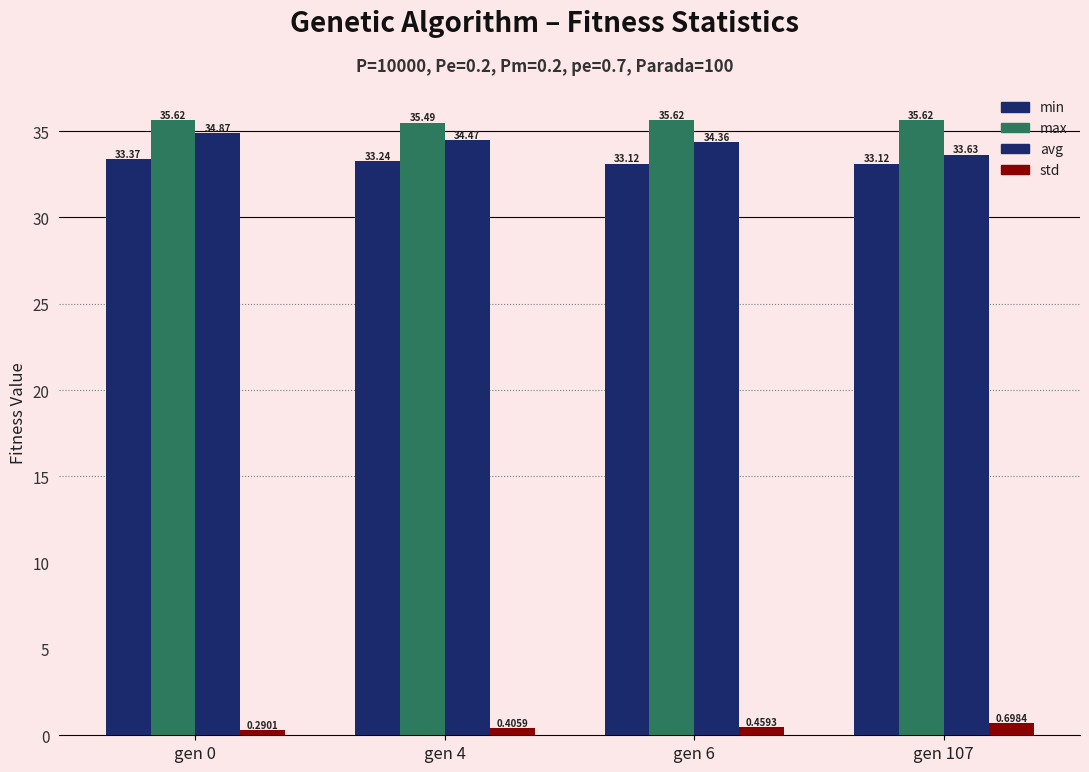

Count the max values in the range 35 to 36.

4